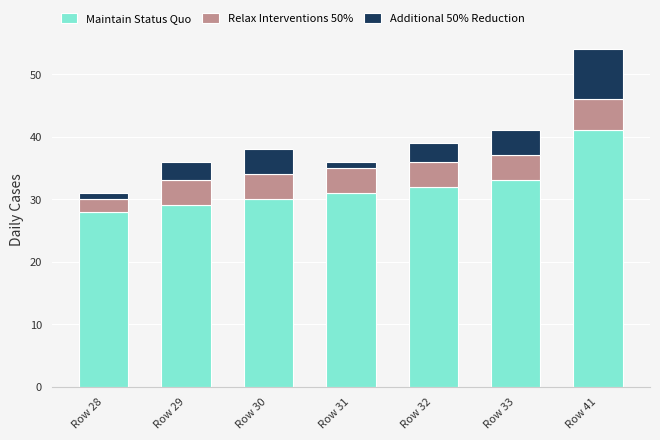

Which category has the highest value in the Maintain Status Quo series?

Row 41